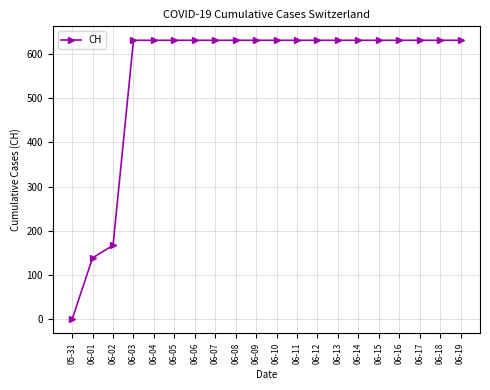

The chart shows a value of 631 at 06-18. True or false?

True